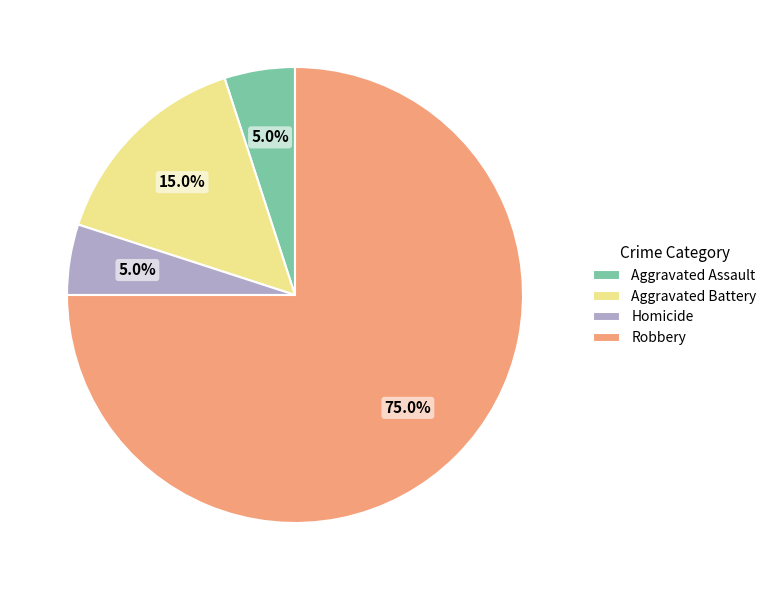

To the nearest percent, what is the difference between the largest and smallest slice percentages?

70%